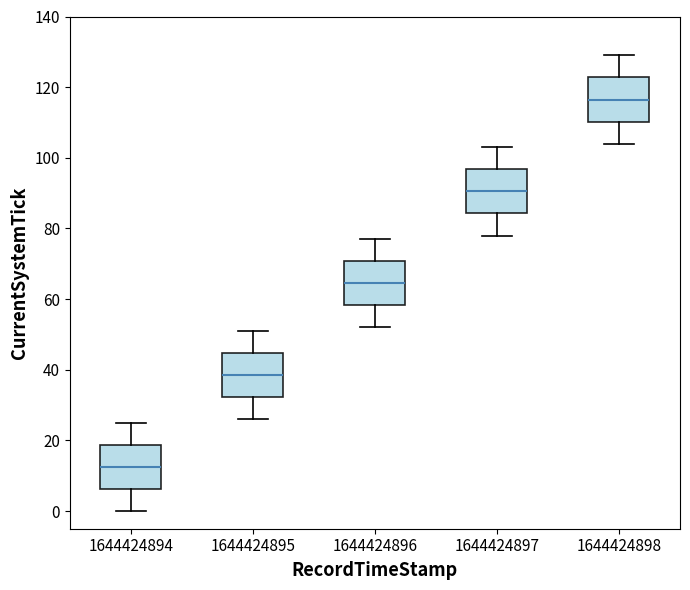

Where is the lower edge of the box at x = 1644424895 on the y-axis? The values are not printed on the chart, so give them approximately, as read against the axis.

32